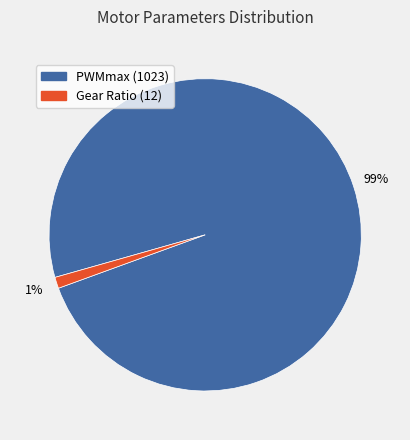

Between PWMmax (1023) and Gear Ratio (12), which is larger?

PWMmax (1023)